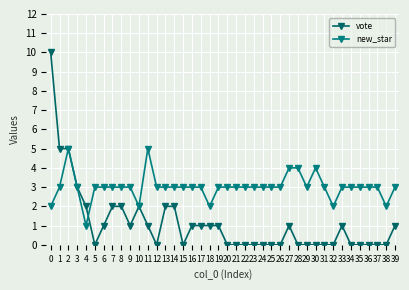

How many lines are shown in the chart?

2